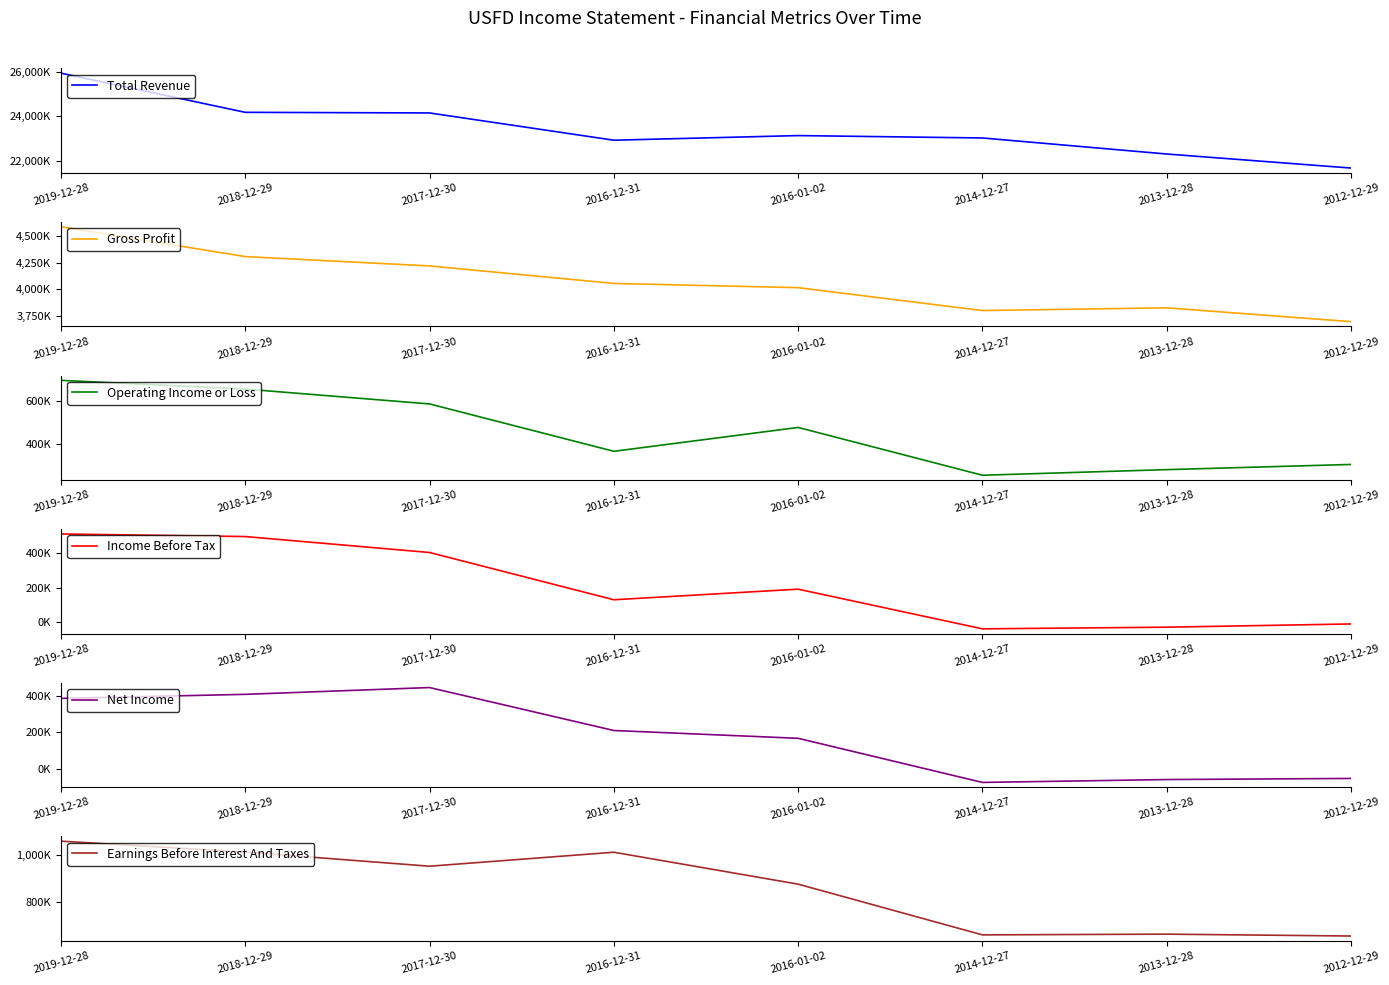

Where is the first local maximum for Income Before Tax?

2016-01-02